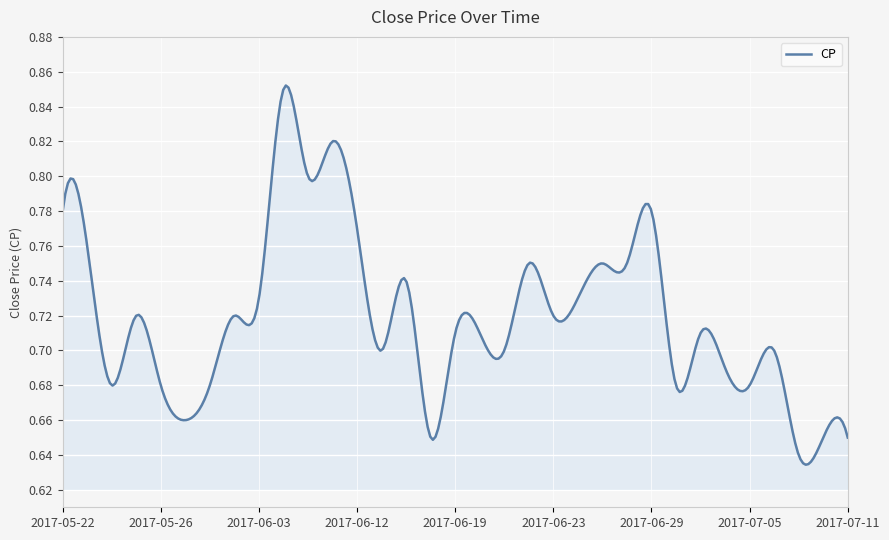

Reading left to right, extract all data points from this chart.

0.8	0.8	0.7	0.7	0.7	0.7	0.7	0.7	0.7	0.8	0.8	0.8	0.8	0.7	0.7	0.7	0.7	0.7	0.7	0.8	0.7	0.7	0.8	0.8	0.8	0.7	0.7	0.7	0.7	0.7	0.6	0.7	0.7